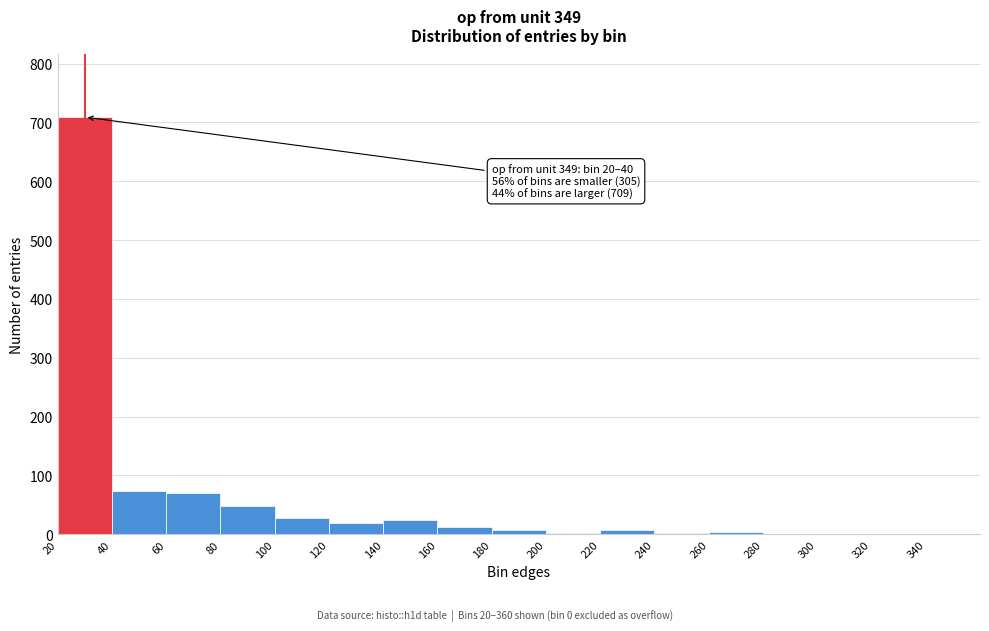

Over which range of the x-axis is the bar tallest?

20 to 40